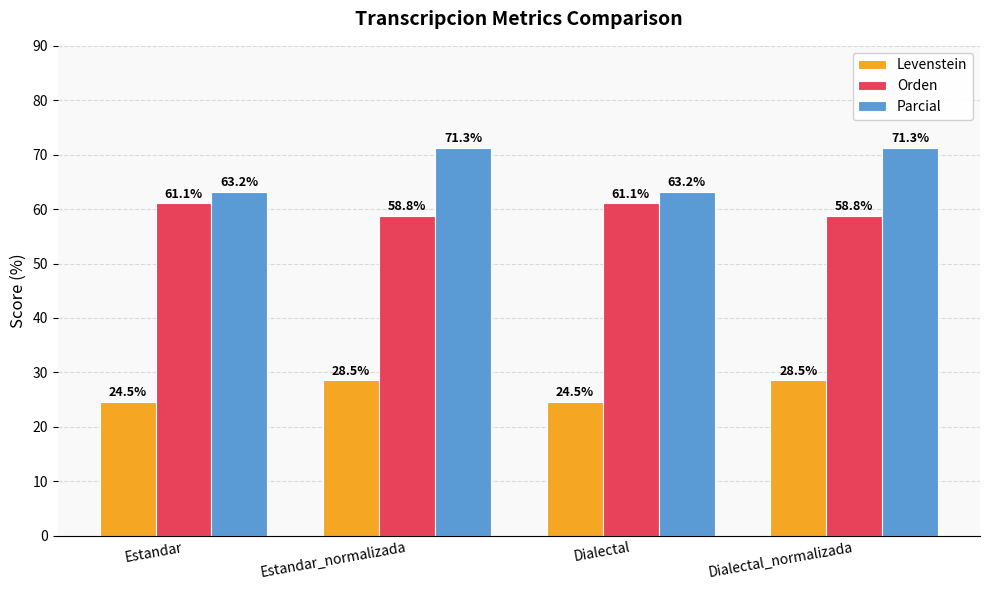

Rank the series by their maximum value, from lowest to highest.

Levenstein, Orden, Parcial